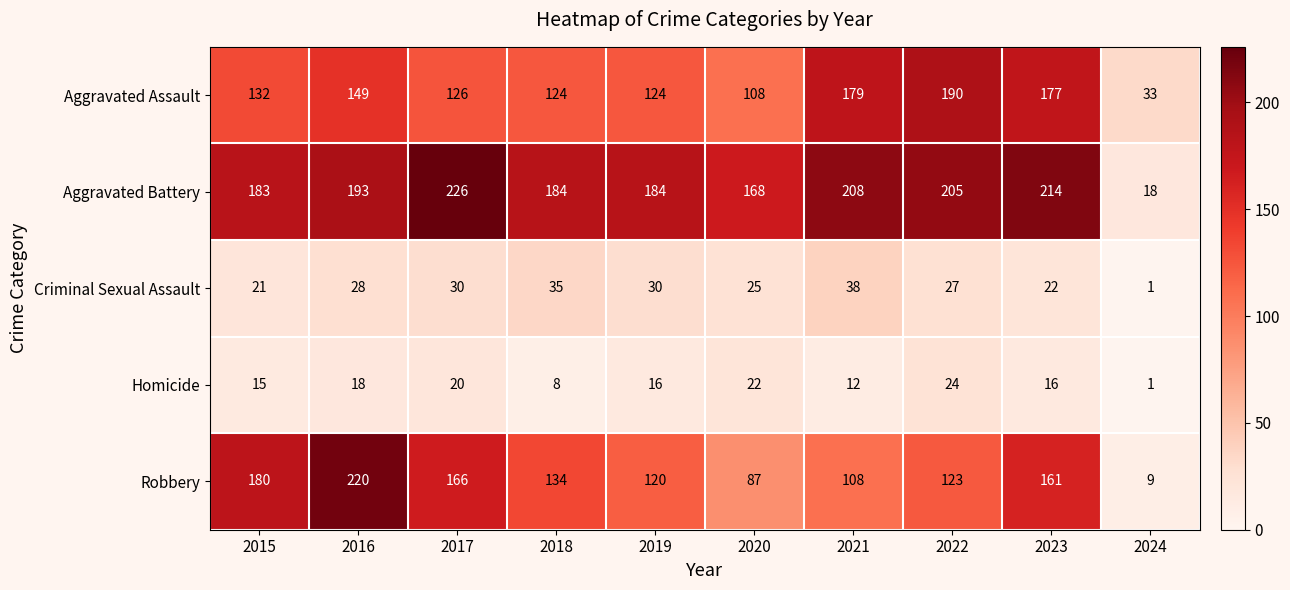

What is the minimum value shown in the chart?

1